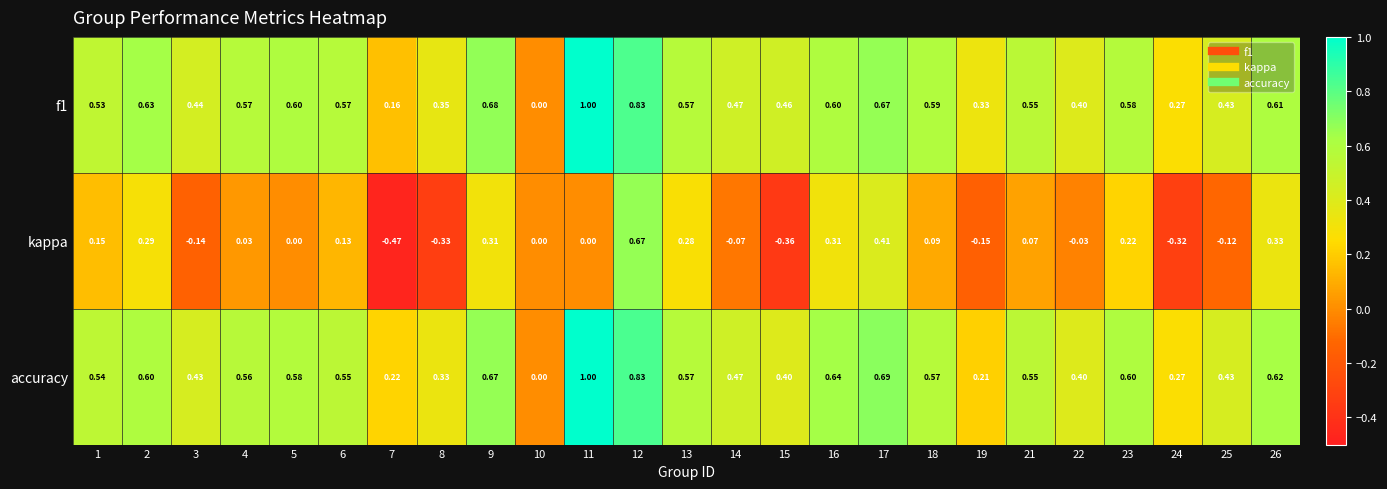

Which series has the largest range (max minus min)?

kappa